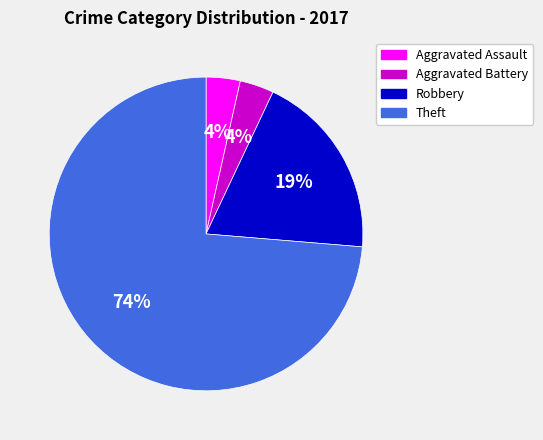

The Robbery slice represents 19% of the pie. True or false?

True